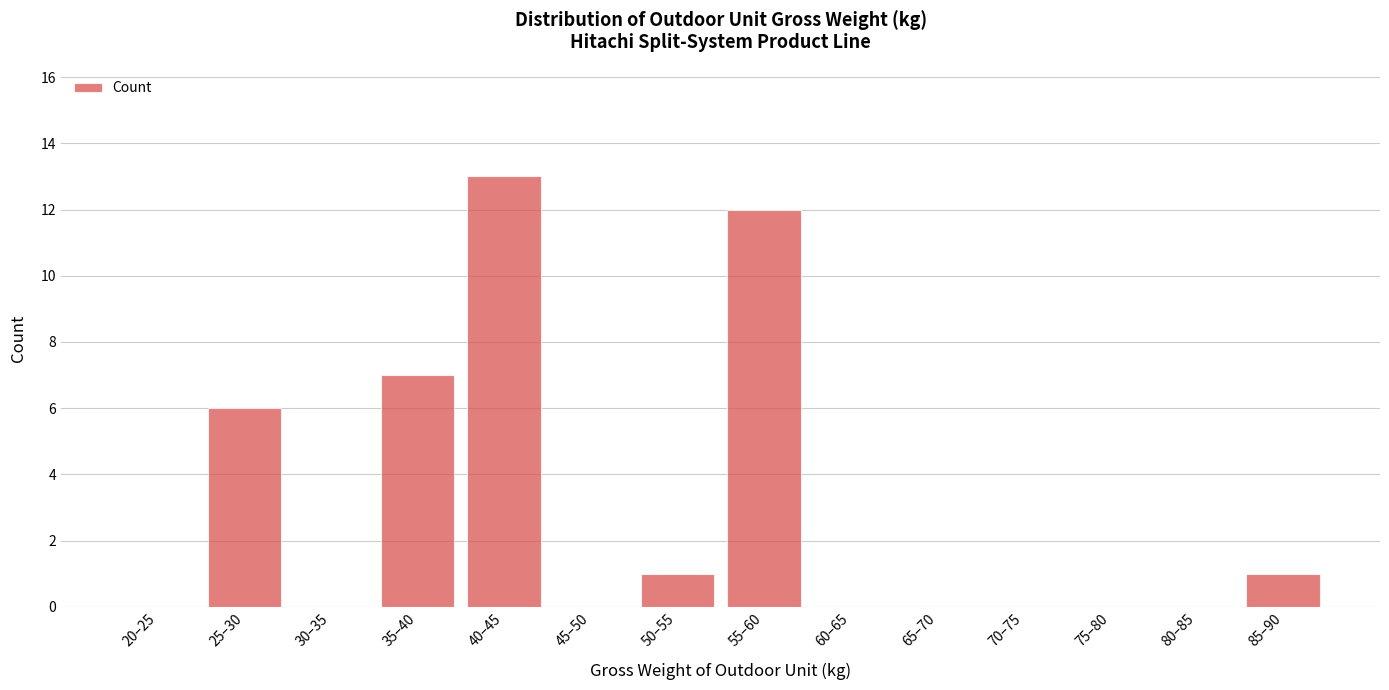

Reading left to right, list all the values displayed in this chart.

20–25=0	25–30=6	30–35=0	35–40=7	40–45=13	45–50=0	50–55=1	55–60=12	60–65=0	65–70=0	70–75=0	75–80=0	80–85=0	85–90=1